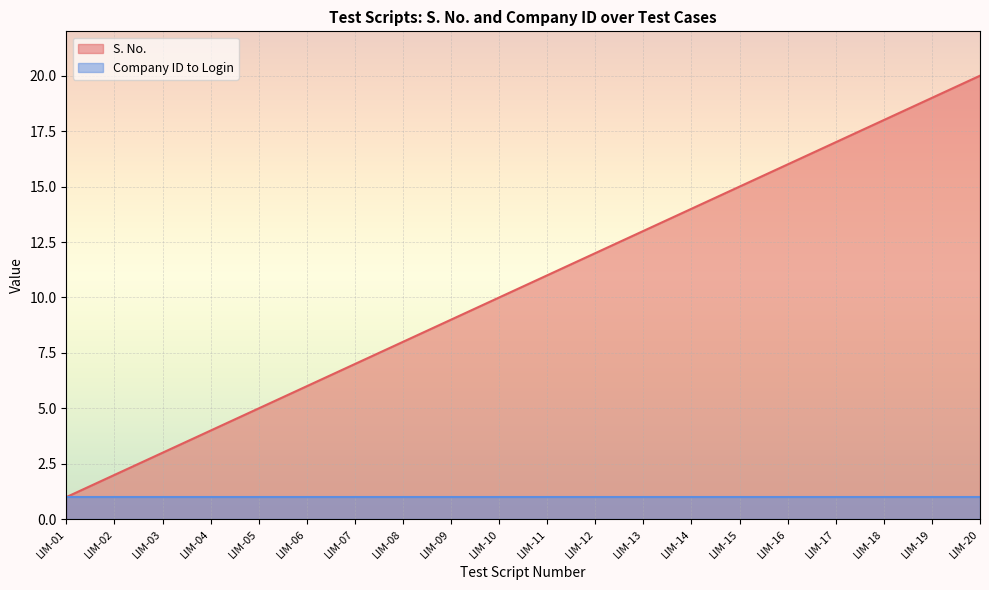

Is it true that the value at LIM-18 is 12?

False